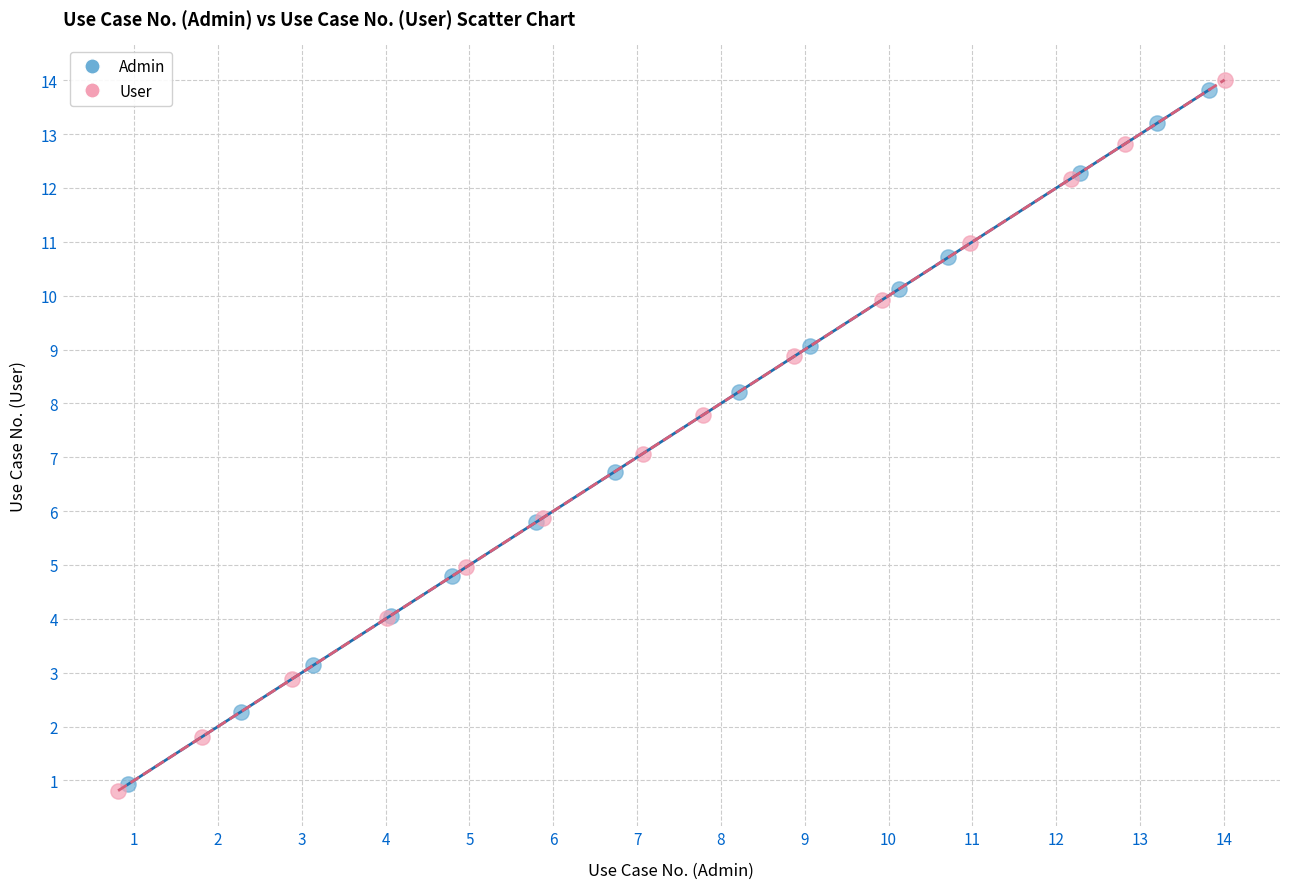

Which series reaches the maximum Y coordinate?

User